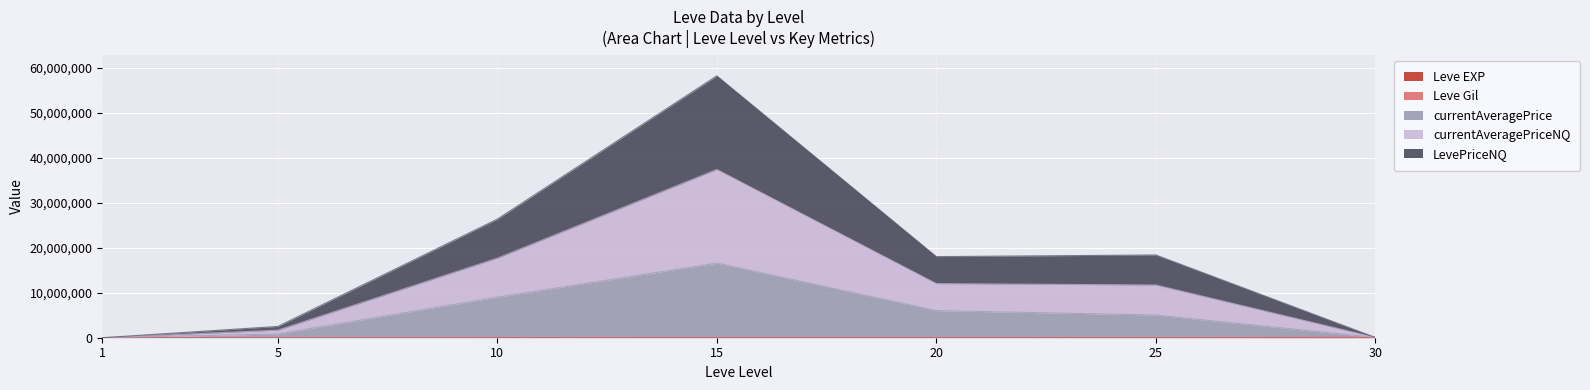

Is the value of currentAveragePrice at 15 greater than the value of Leve Gil at 1?

Yes